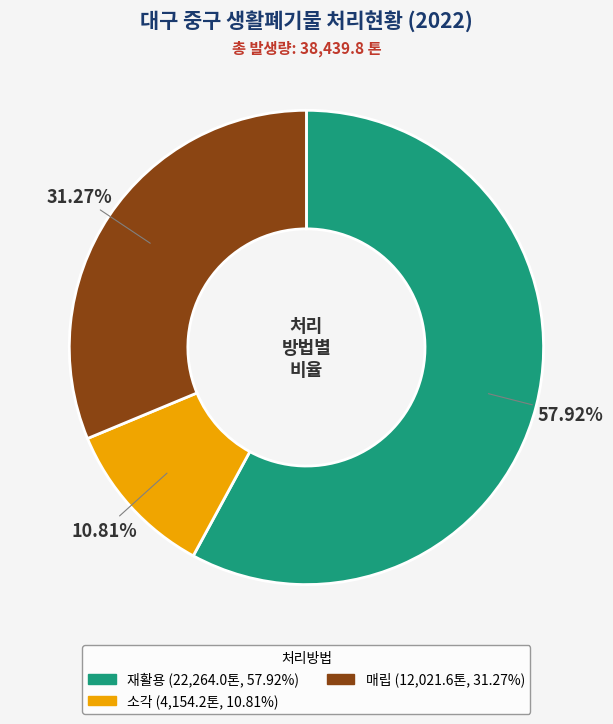

How many segments does this pie chart have?

3